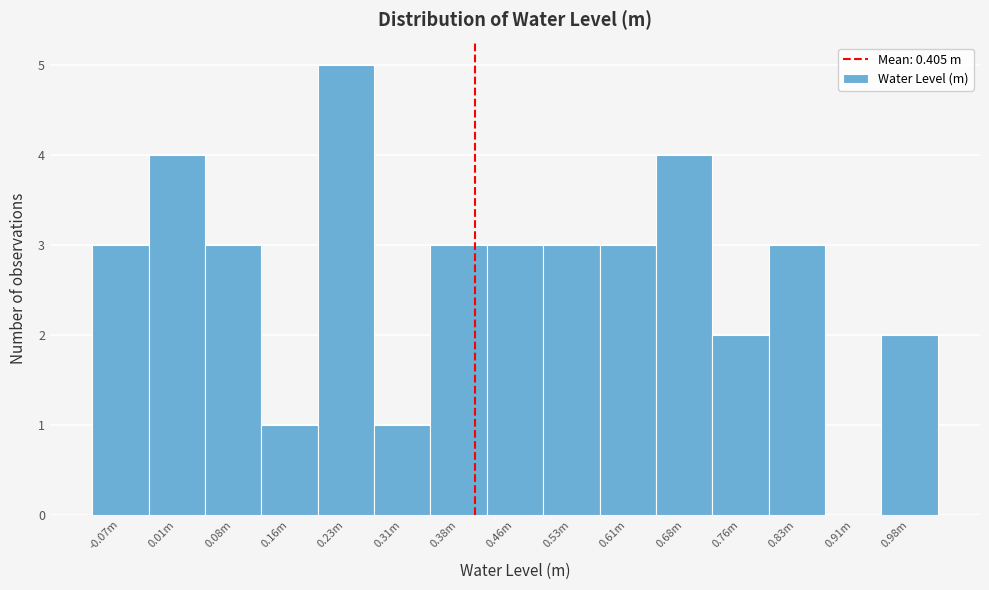

Reading right to left, transcribe all the data shown in this chart.

0.98m=2	0.91m=0	0.83m=3	0.76m=2	0.68m=4	0.61m=3	0.53m=3	0.46m=3	0.38m=3	0.31m=1	0.23m=5	0.16m=1	0.08m=3	0.01m=4	-0.07m=3